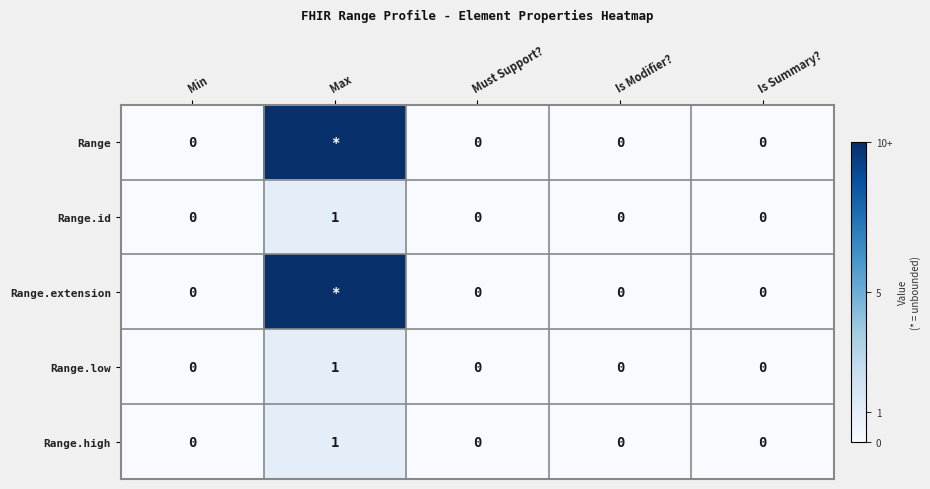

At which label does Range.high reach its peak?

Max